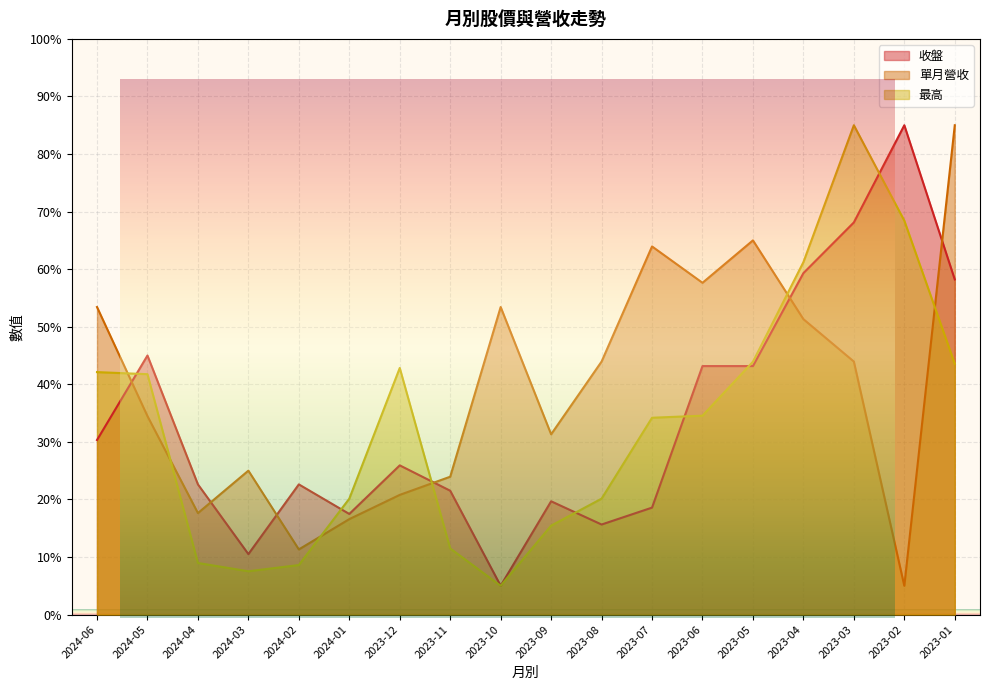

What is the total value across all series at 2024-04?

49.2